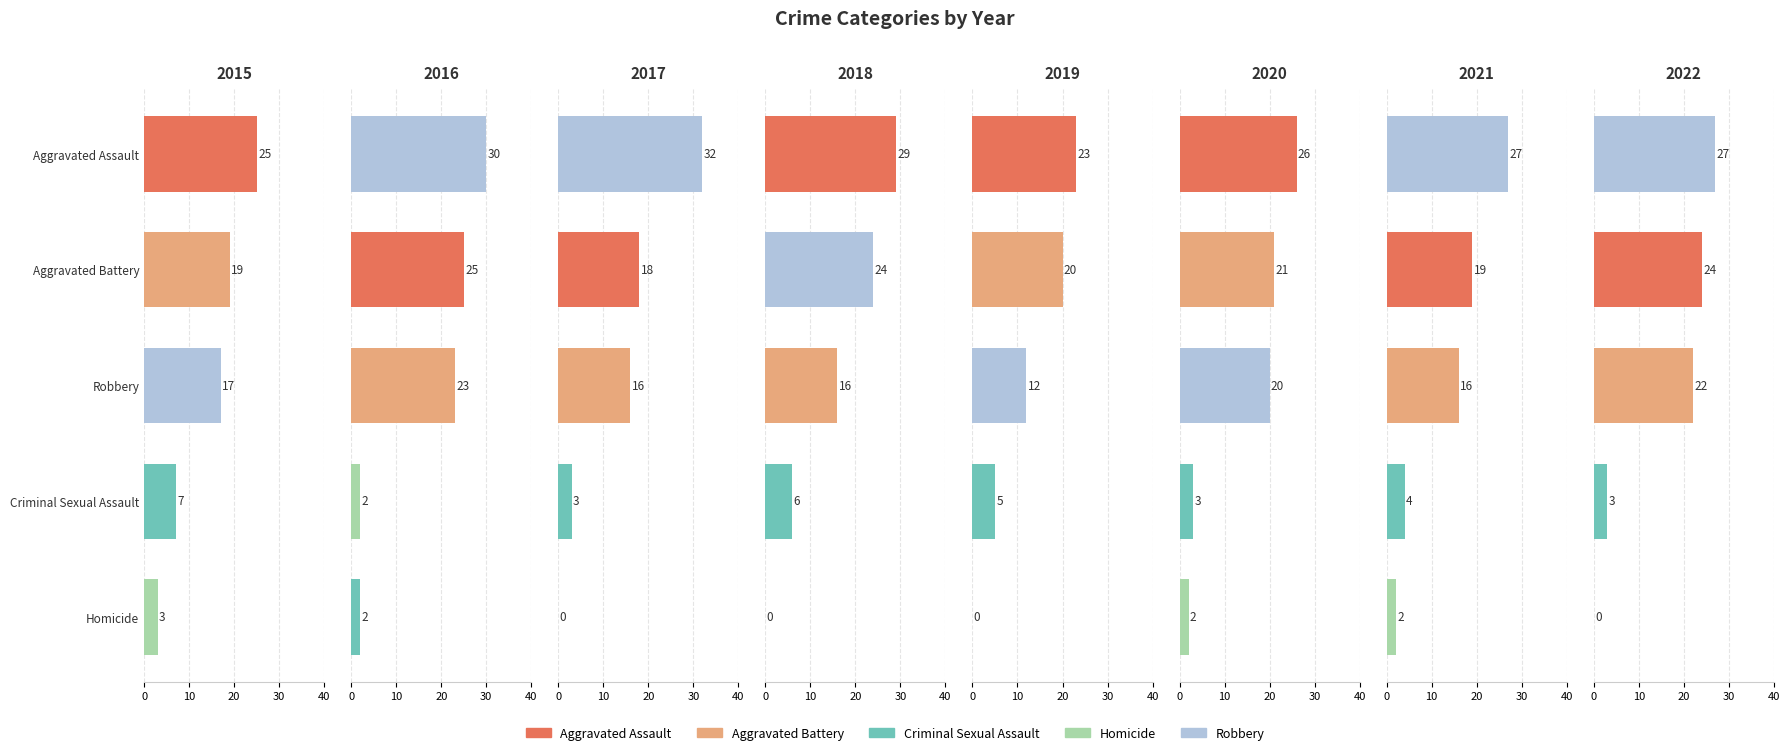

How many values in the Aggravated Assault series are below 25?

4